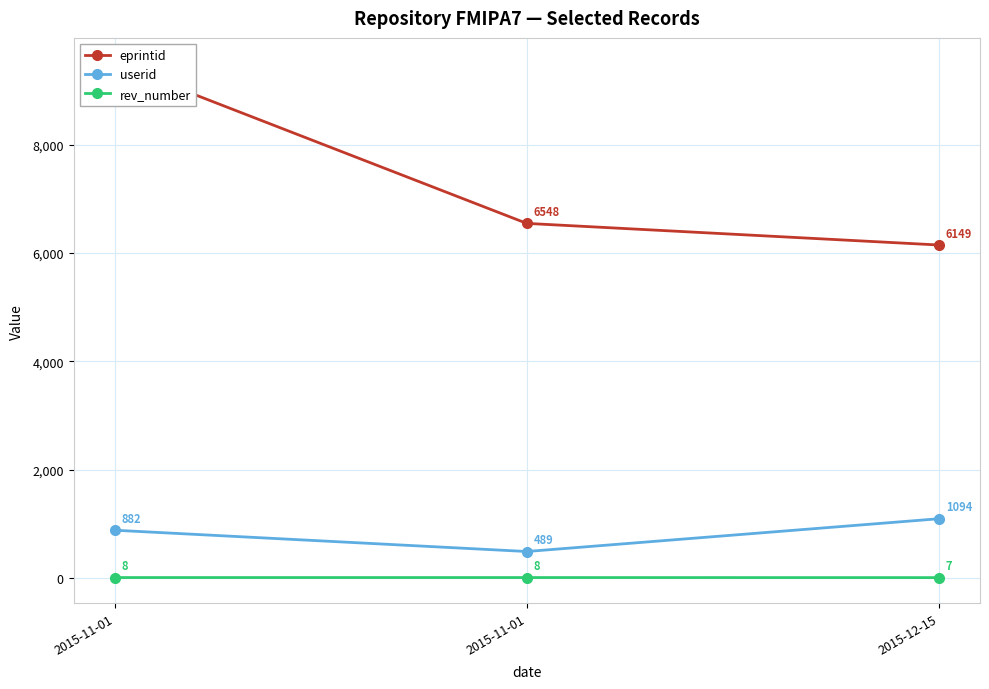

Which has a higher value, 2015-11-01 or 2015-12-15?

2015-11-01